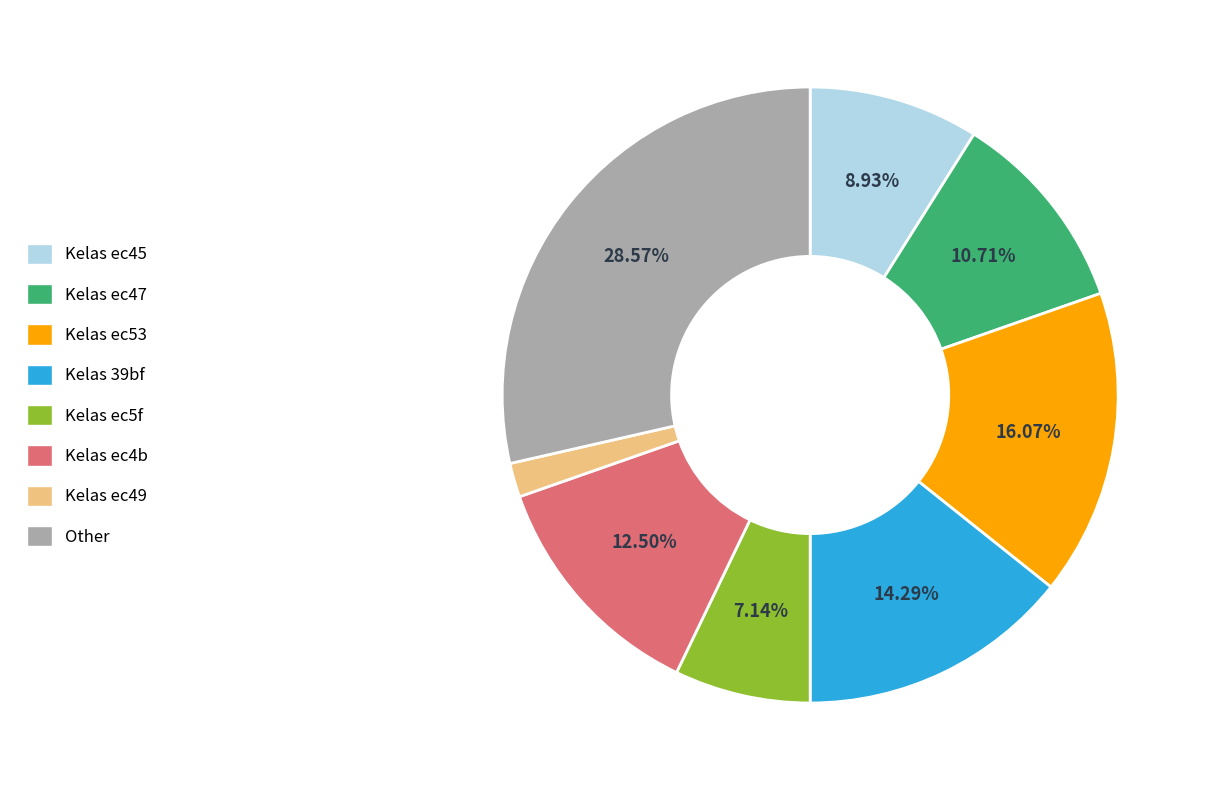

To the nearest percent, what is the average slice percentage?

12%